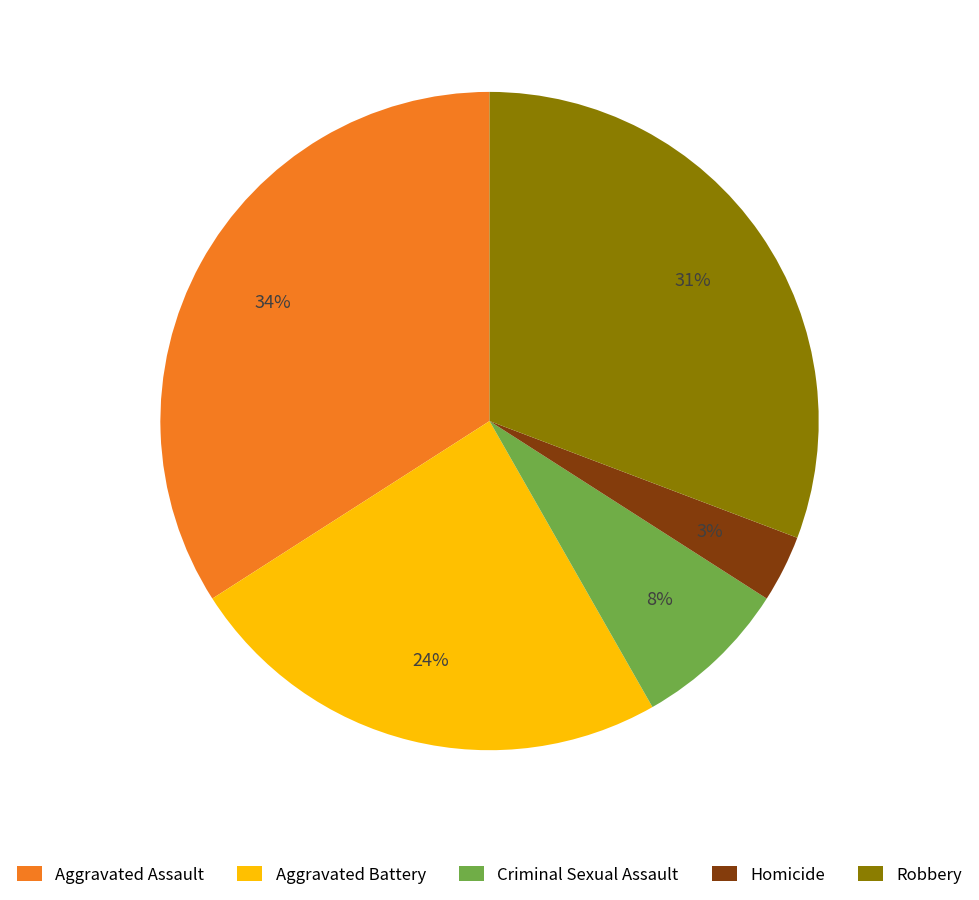

Is there a majority slice in this chart?

No